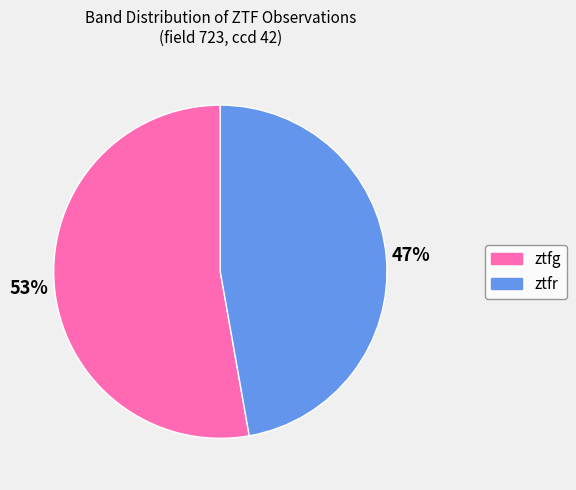

How many slices are in this pie chart?

2